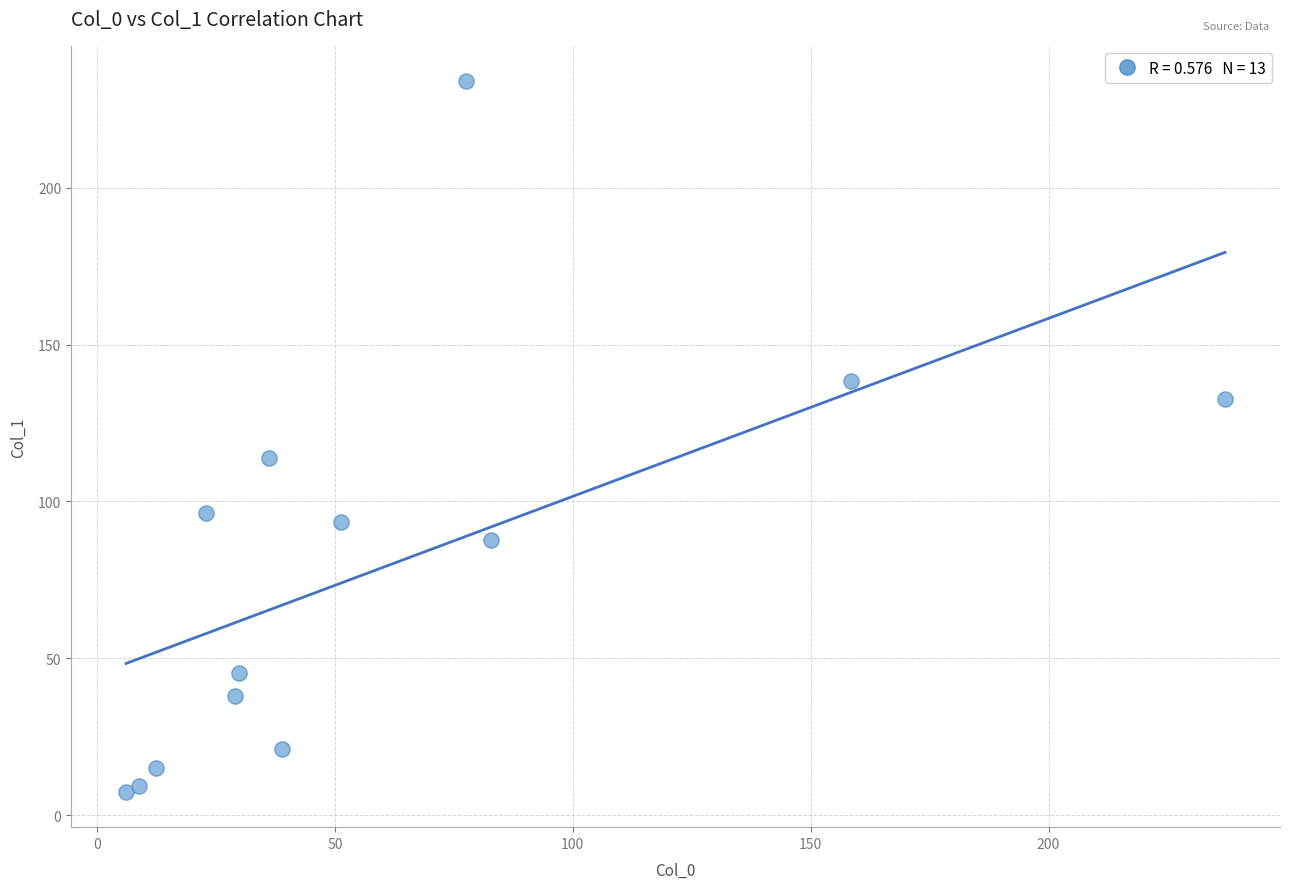

What is the range of X values (max minus min)?

231.0